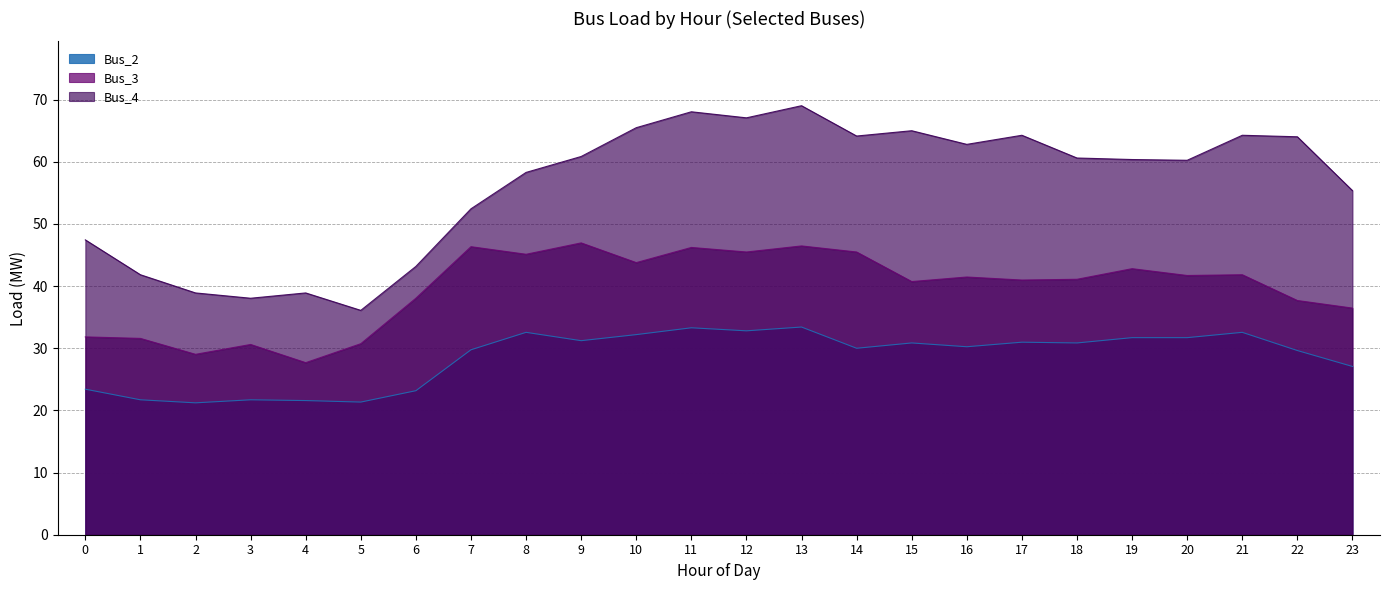

True or false: Bus_3 and Bus_4 cross at least once.

False